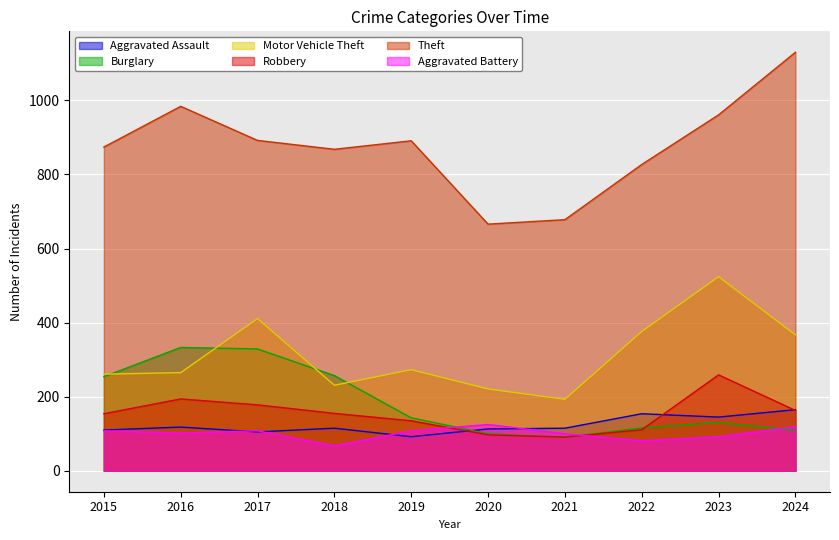

Between 2015 and 2016, which is larger?

2016